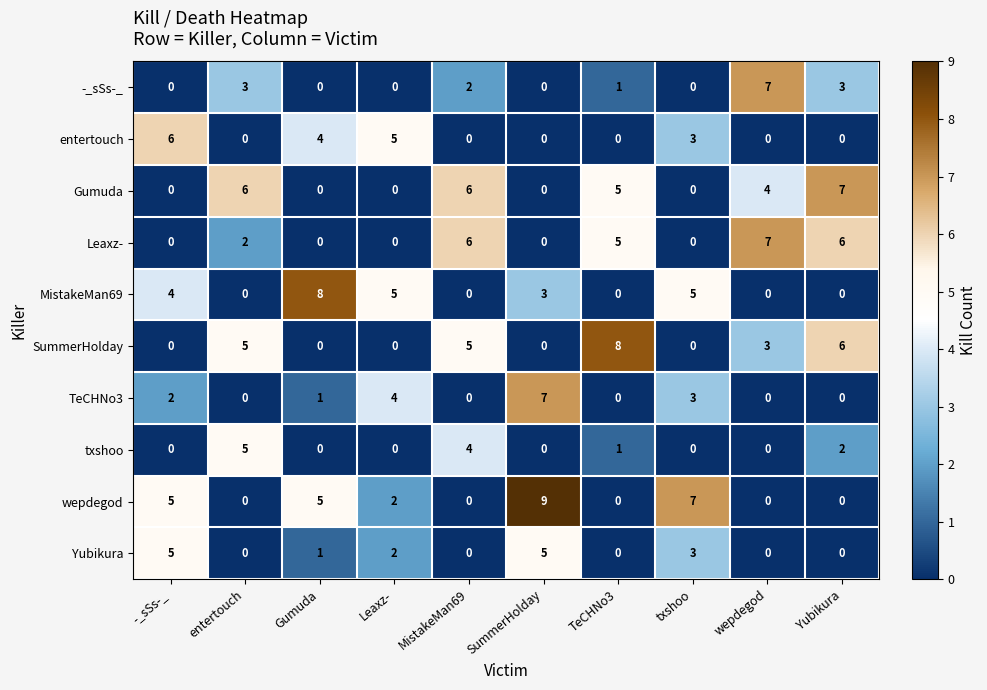

What is the difference between the highest and lowest values at MistakeMan69?

6